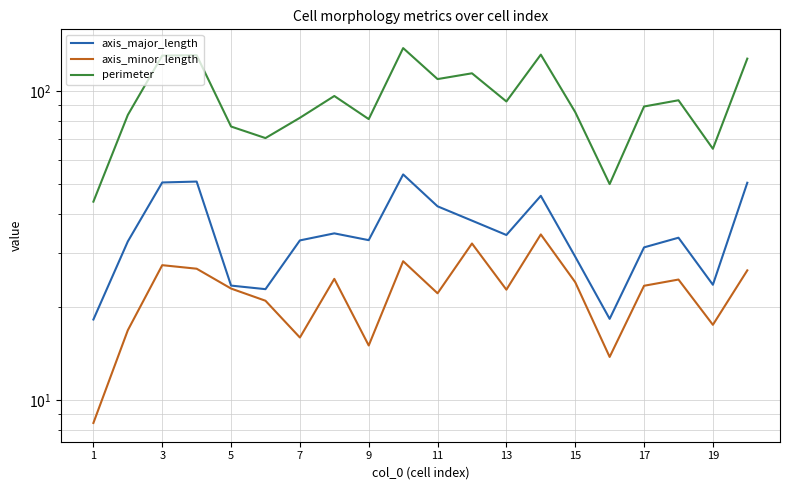

Between 13 and 17, which series saw the biggest shift?

perimeter